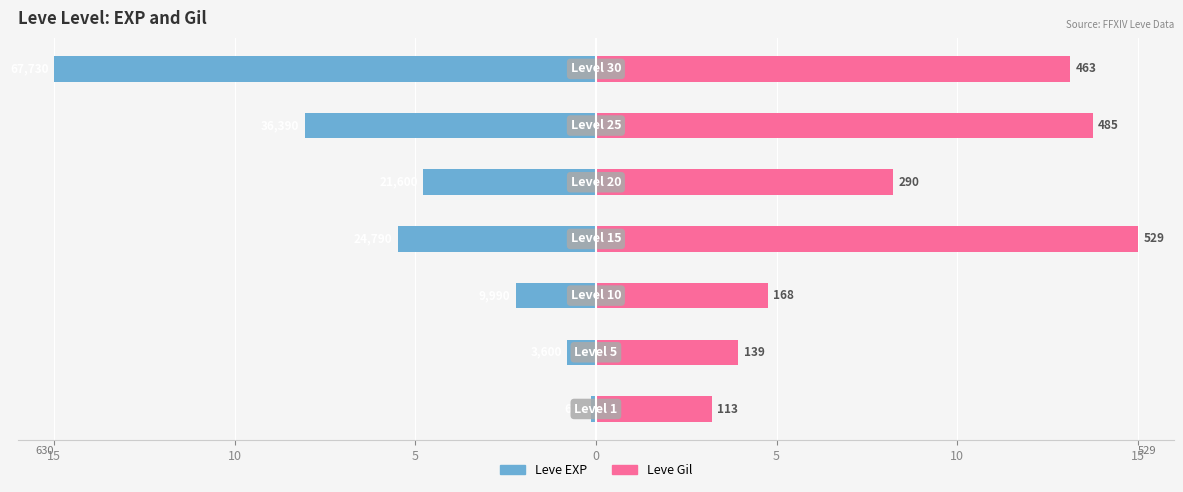

Does the chart contain stacked bars?

No